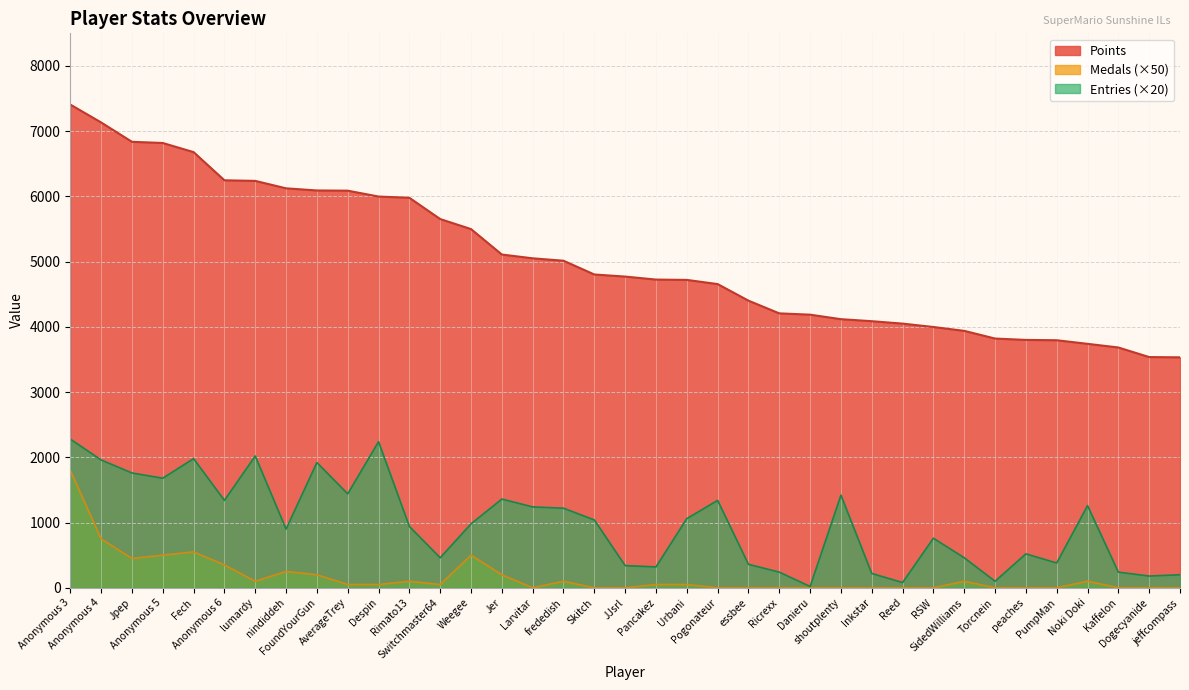

True or false: Medals has a value of 550 at Fech.

True